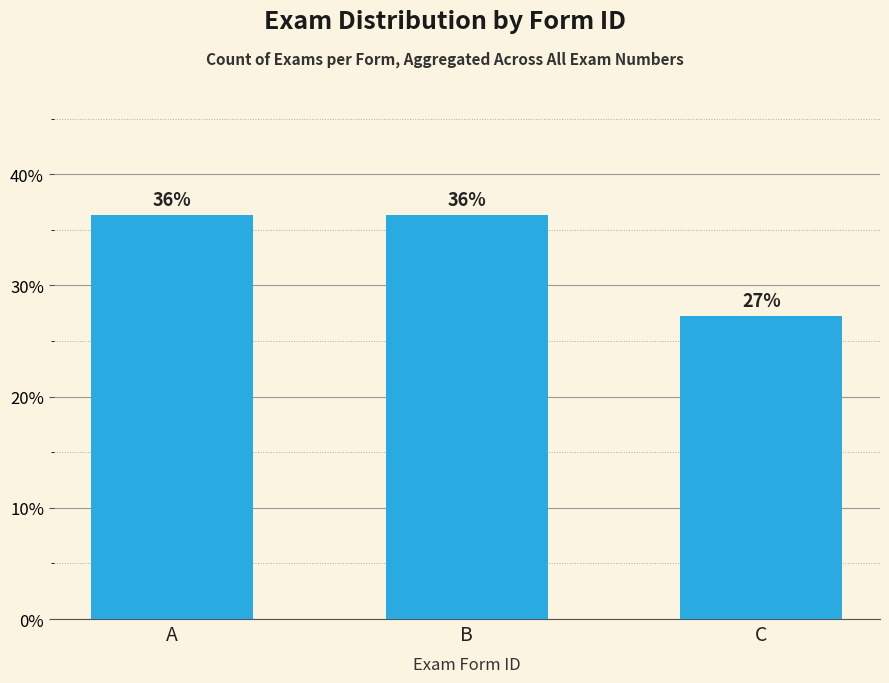

List the labels in order of value, smallest first.

C, A, B